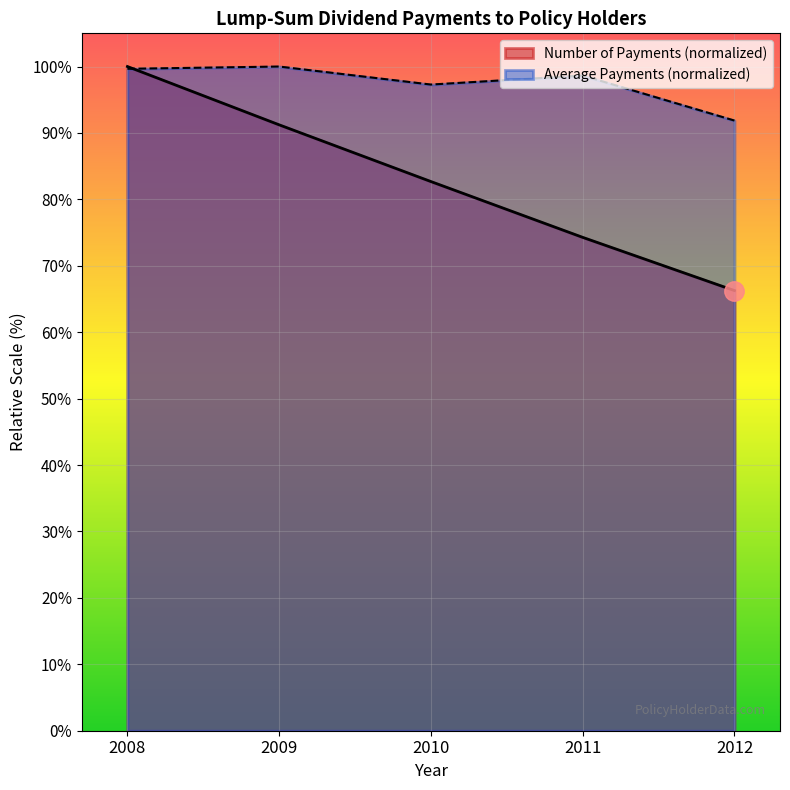

What value does the Average Payments series have at 2009?

100.0